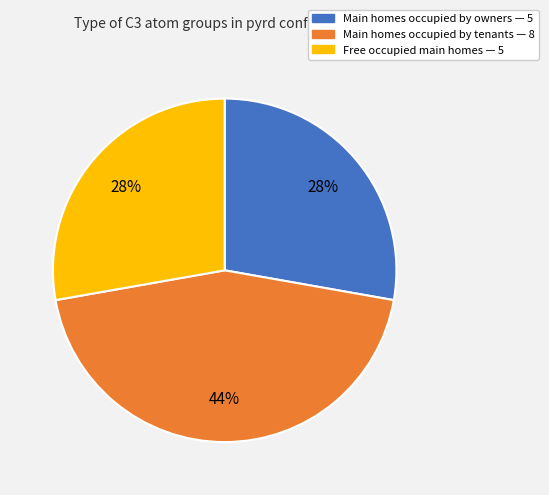

Which has a higher value, Main homes occupied by tenants — 8 or Free occupied main homes — 5?

Main homes occupied by tenants — 8